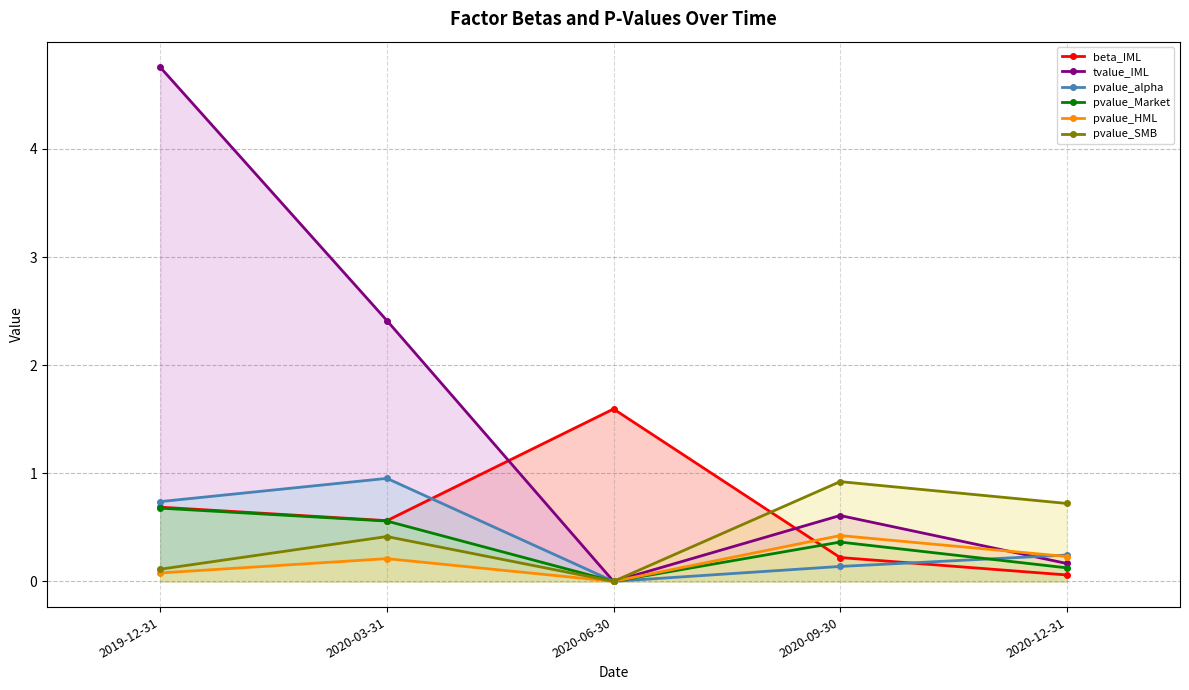

What is the label of the 4th point from the right?

2020-03-31